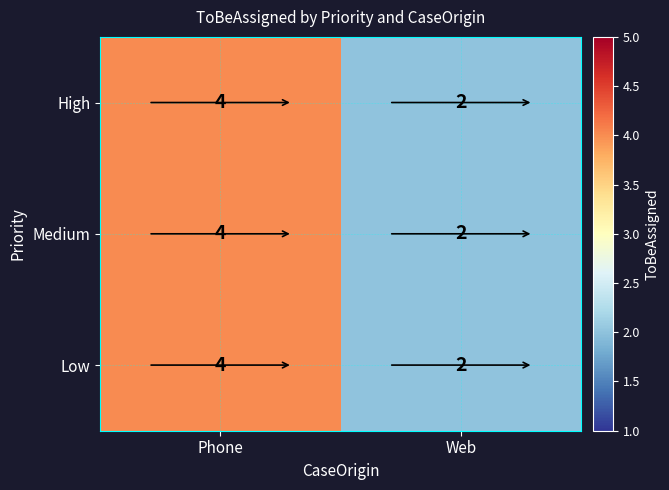

Count the number of data series in this chart.

3